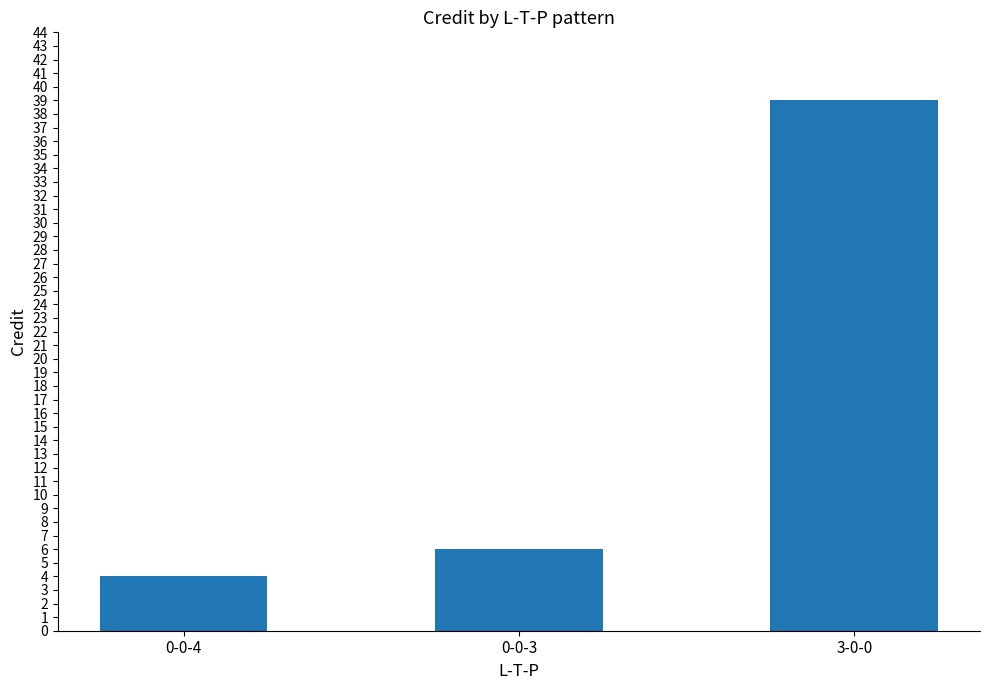

The value at 0-0-3 is 6. True or false?

True